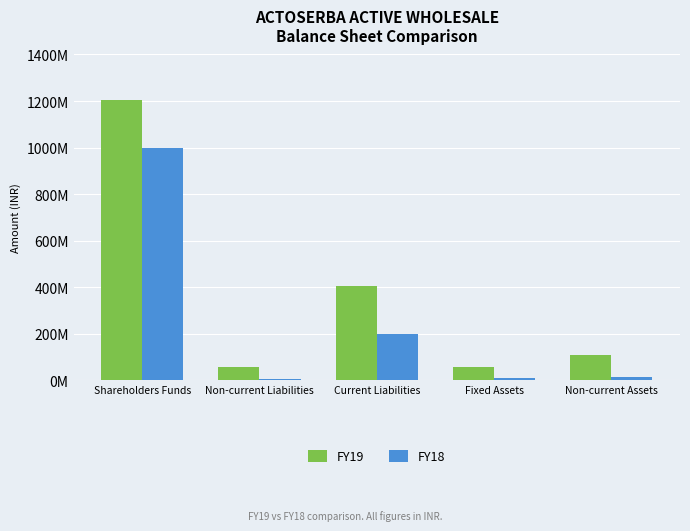

What are all the series names shown in the legend?

FY19, FY18